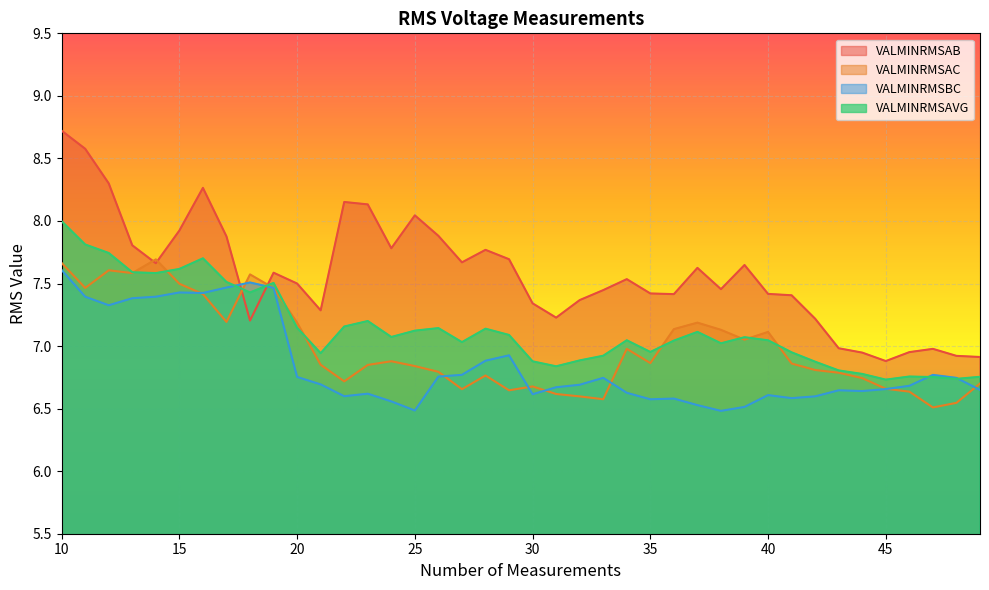

Reading left to right, extract all data points from this chart.

VALMINRMSAB: 8.7	8.6	8.3	7.8	7.7	7.9	8.3	7.9	7.2	7.6	7.5	7.3	8.2	8.1	7.8	8.0	7.9	7.7	7.8	7.7	7.3	7.2	7.4	7.4	7.5	7.4	7.4	7.6	7.5	7.6	7.4	7.4	7.2	7.0	6.9	6.9	7.0	7.0	6.9	6.9
VALMINRMSAC: 7.7	7.5	7.6	7.6	7.7	7.5	7.4	7.2	7.6	7.5	7.2	6.9	6.7	6.8	6.9	6.8	6.8	6.7	6.8	6.6	6.7	6.6	6.6	6.6	7.0	6.9	7.1	7.2	7.1	7.1	7.1	6.9	6.8	6.8	6.7	6.7	6.6	6.5	6.5	6.7
VALMINRMSBC: 7.6	7.4	7.3	7.4	7.4	7.4	7.4	7.5	7.5	7.5	6.8	6.7	6.6	6.6	6.6	6.5	6.8	6.8	6.9	6.9	6.6	6.7	6.7	6.7	6.6	6.6	6.6	6.5	6.5	6.5	6.6	6.6	6.6	6.6	6.6	6.7	6.7	6.8	6.7	6.6
VALMINRMSAVG: 8.0	7.8	7.7	7.6	7.6	7.6	7.7	7.5	7.4	7.5	7.1	6.9	7.2	7.2	7.1	7.1	7.1	7.0	7.1	7.1	6.9	6.8	6.9	6.9	7.0	7.0	7.0	7.1	7.0	7.1	7.0	7.0	6.9	6.8	6.8	6.7	6.8	6.8	6.7	6.8